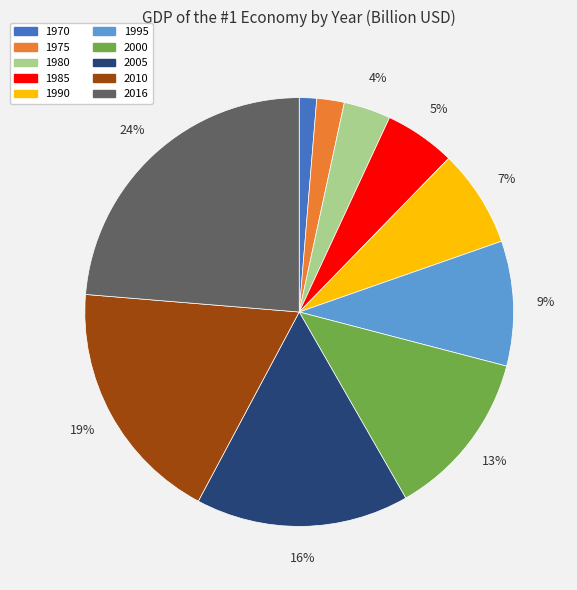

To the nearest percent, what portion does 1995 represent?

9%